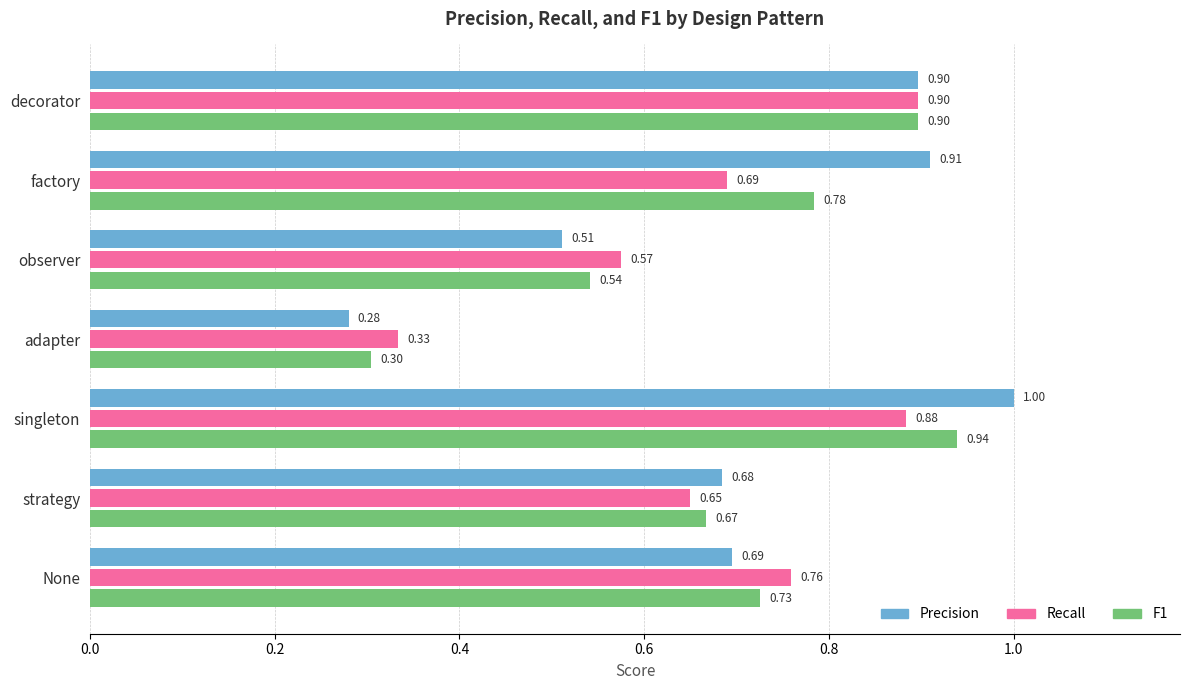

Between observer and decorator, which series saw the biggest shift?

Precision